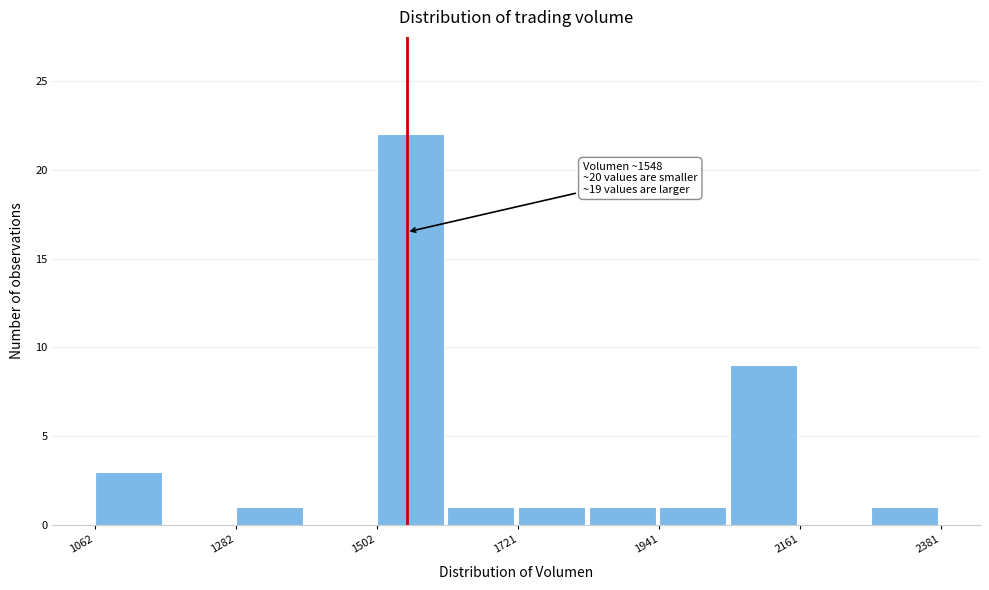

Read against the x-axis, roughly where is the centre of the tallest bar?

1550